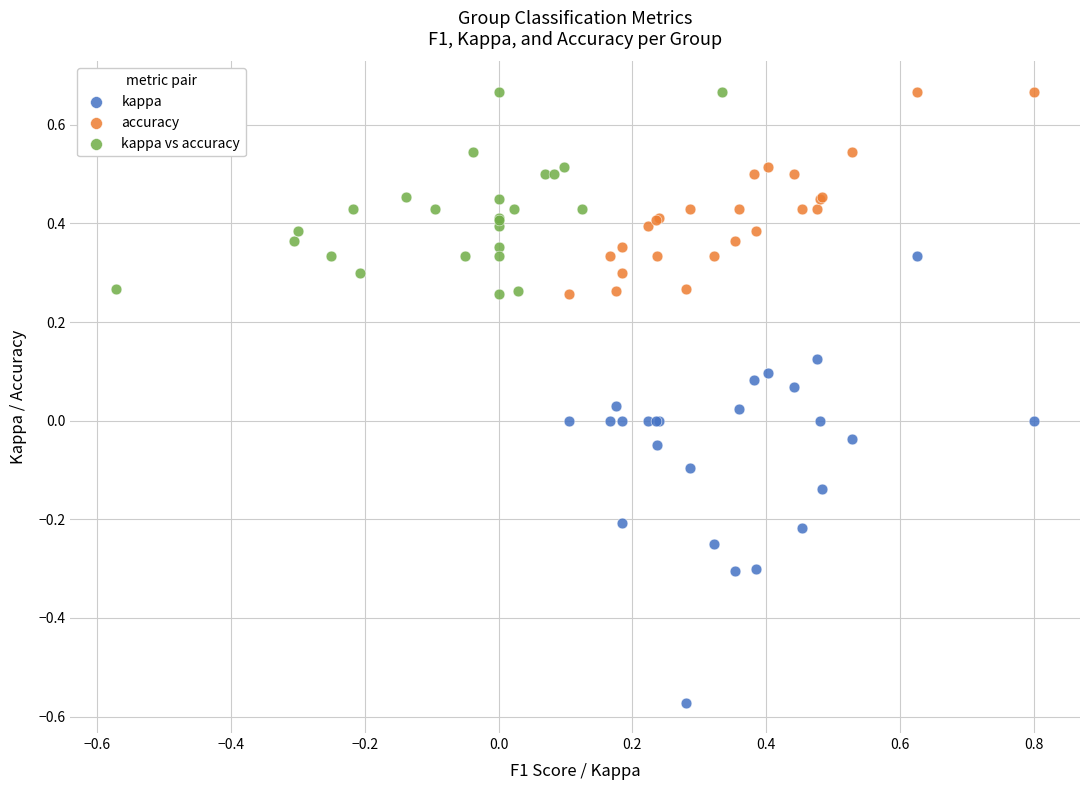

What are all the series names shown in the legend?

kappa, accuracy, kappa vs accuracy